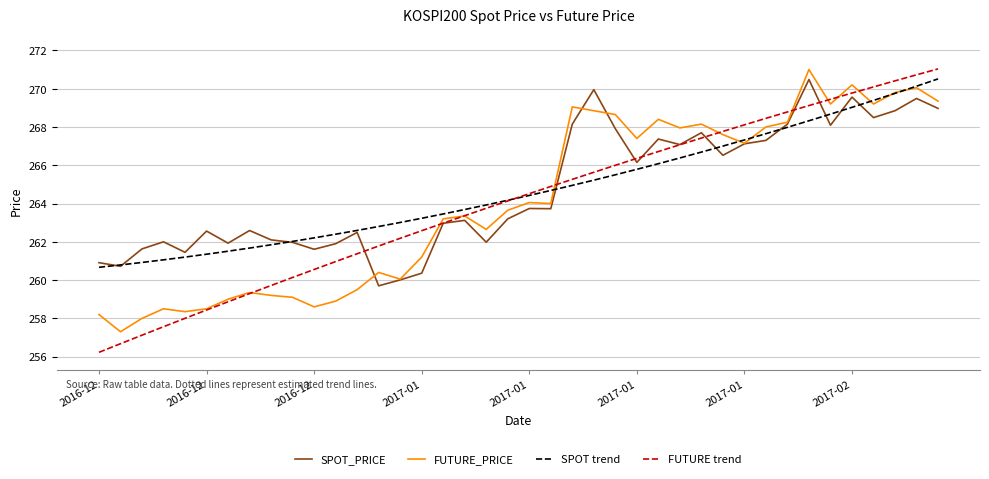

Which series has the widest spread of values?

FUTURE trend